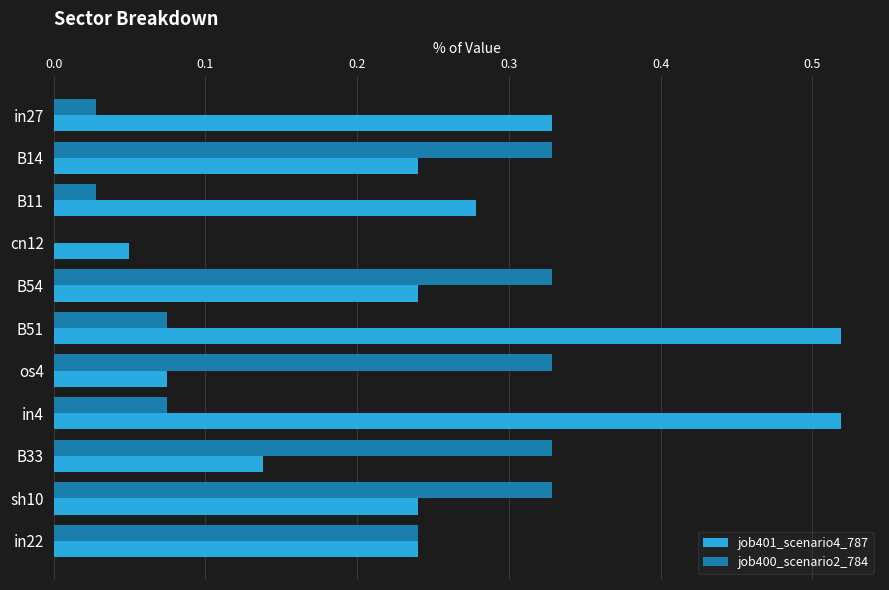

Which series has the largest total across all categories?

job401_scenario4_787